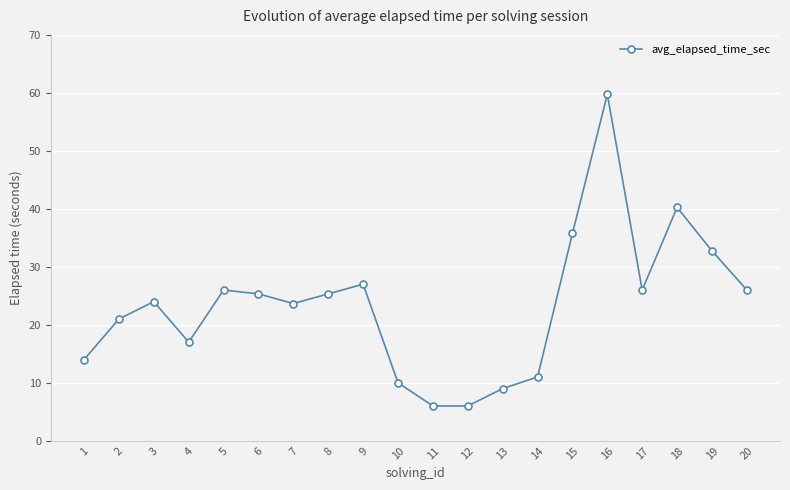

True or false: the data shows 6.0 at 11.

True